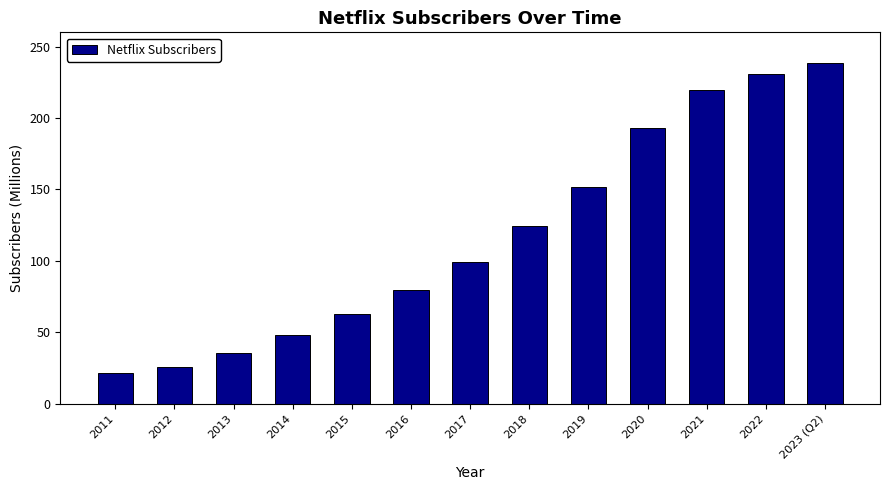

List the labels in order of value, largest first.

2023 (Q2), 2022, 2021, 2020, 2019, 2018, 2017, 2016, 2015, 2014, 2013, 2012, 2011